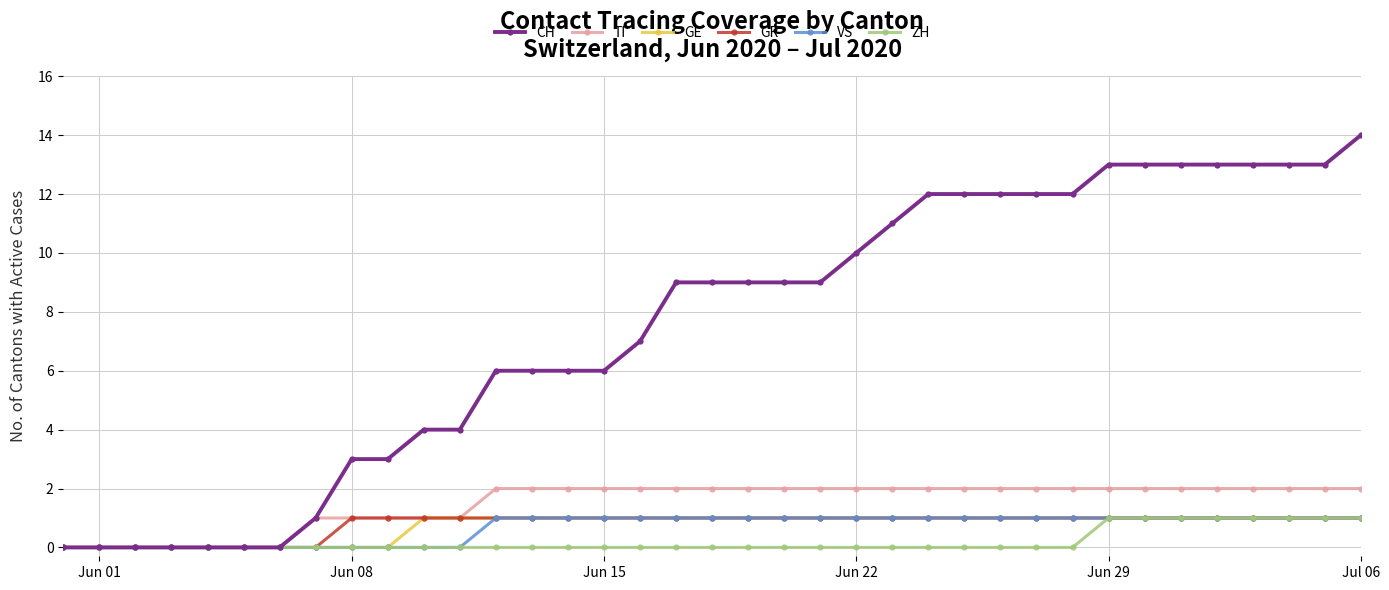

What is the maximum value for CH?

14